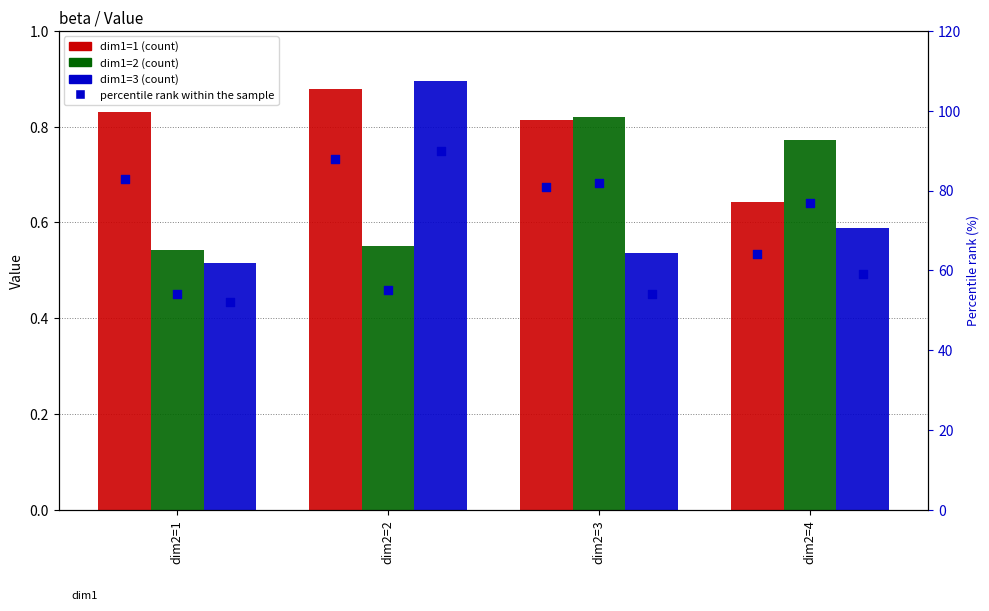

Which series has the widest spread of Y values?

dim1=3